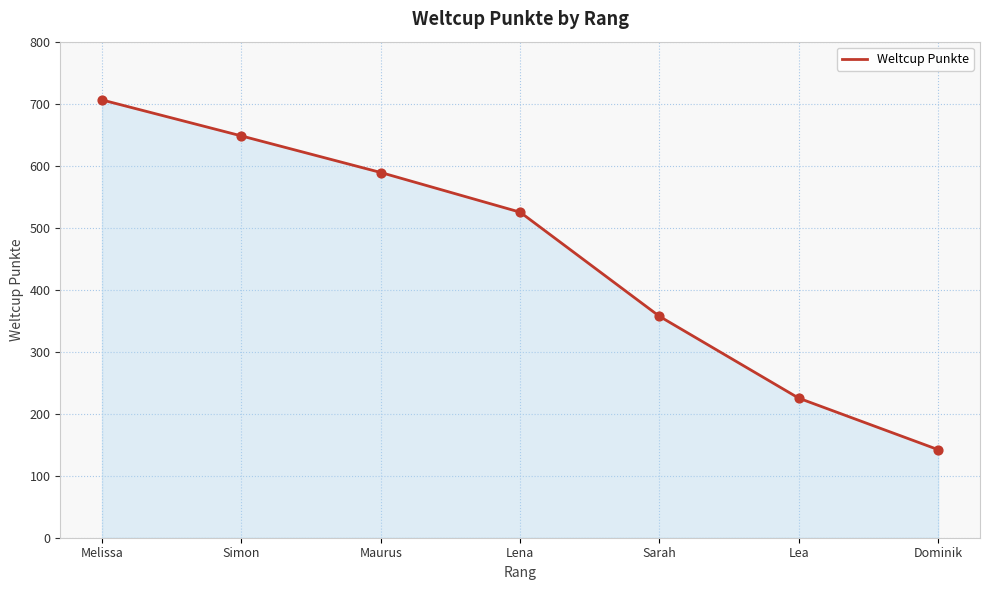

Which has a higher value, Melissa or Dominik?

Melissa